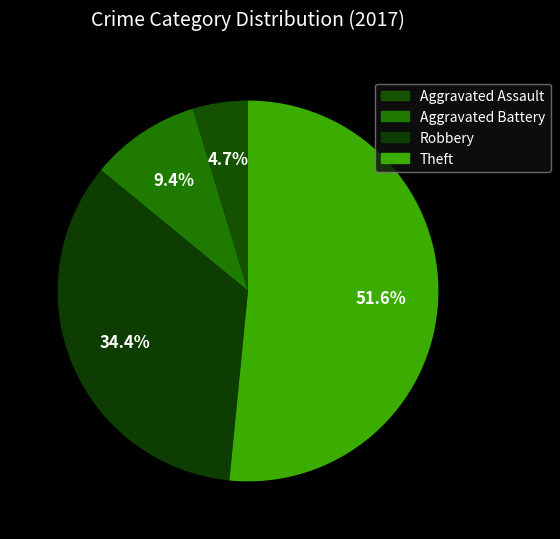

Between Robbery and Aggravated Battery, which is larger?

Robbery